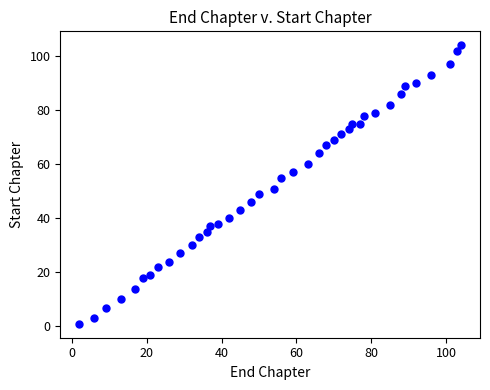

What is the range of Y values (max minus min)?

103